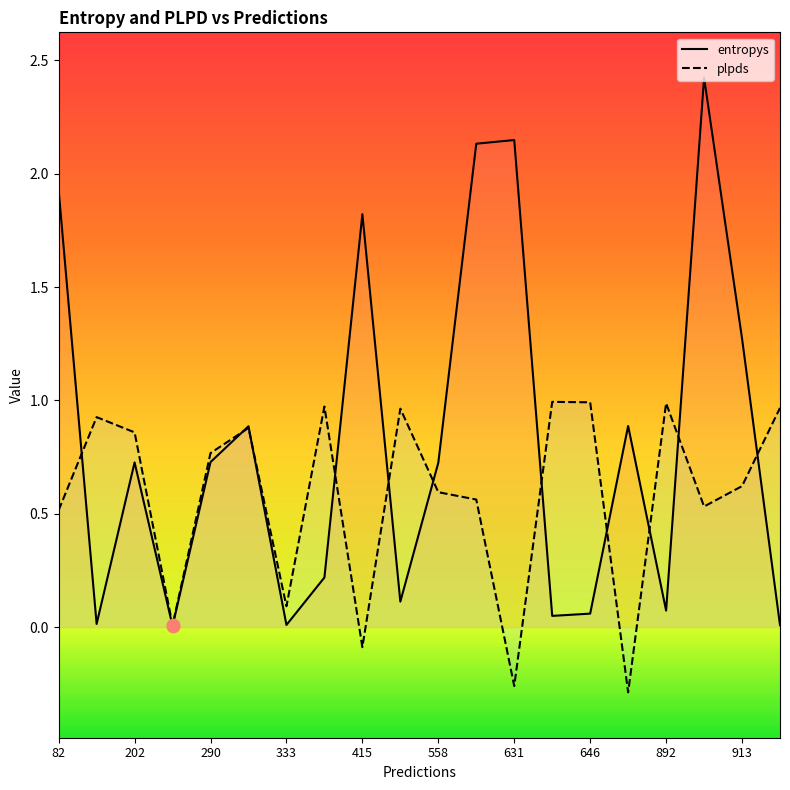

Which series has the largest total across all categories?

entropys